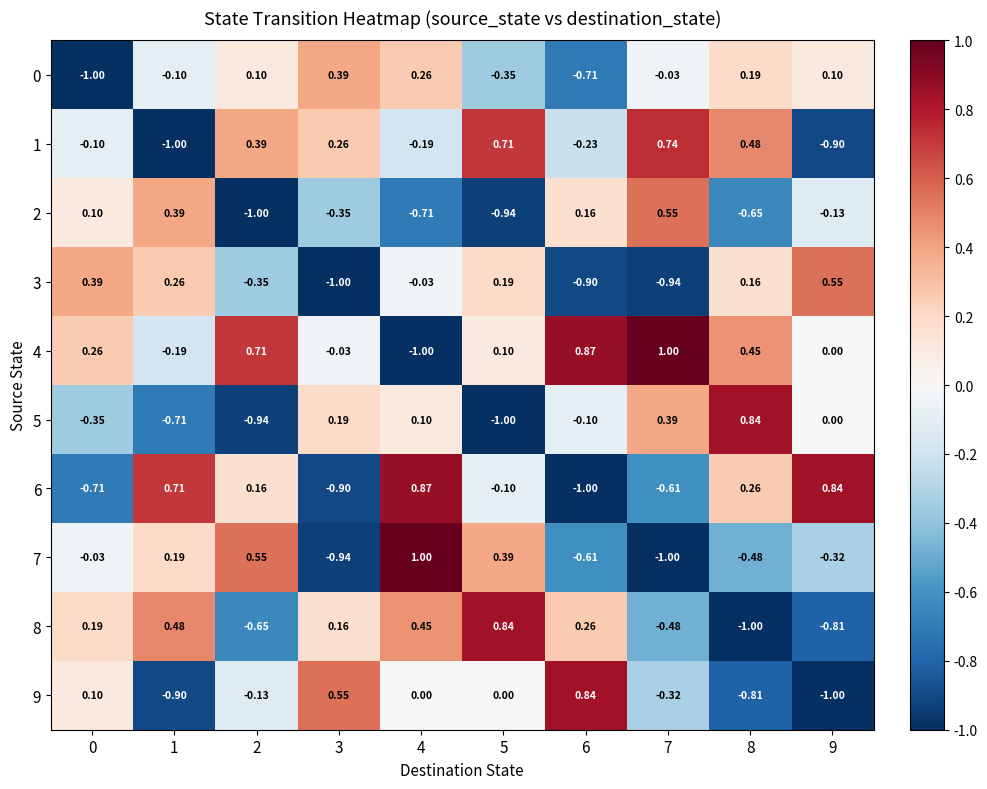

Is the value of 4 at 6 greater than the value of 7 at 5?

Yes